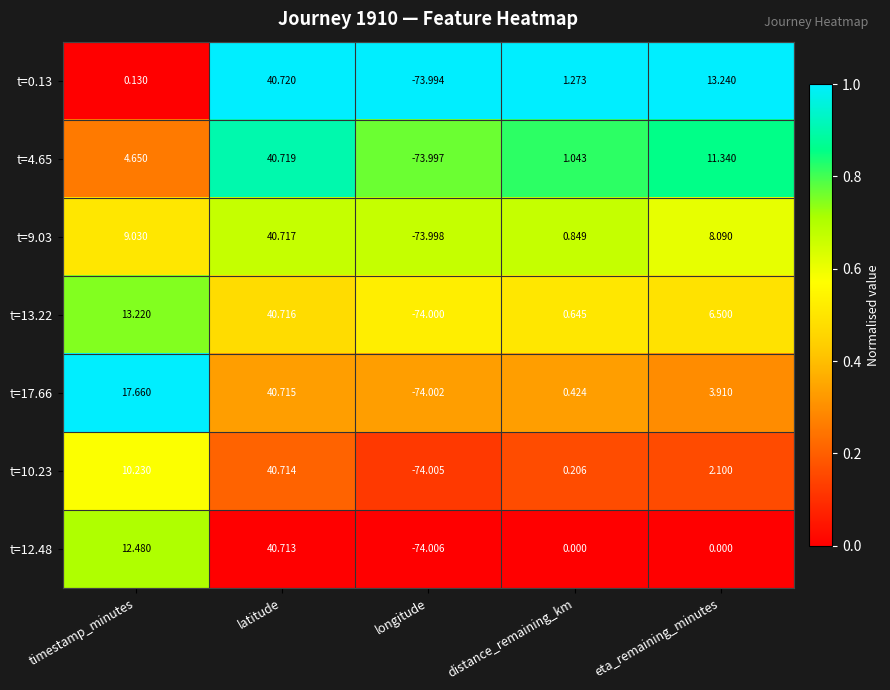

Which label corresponds to the largest value in the chart?

latitude